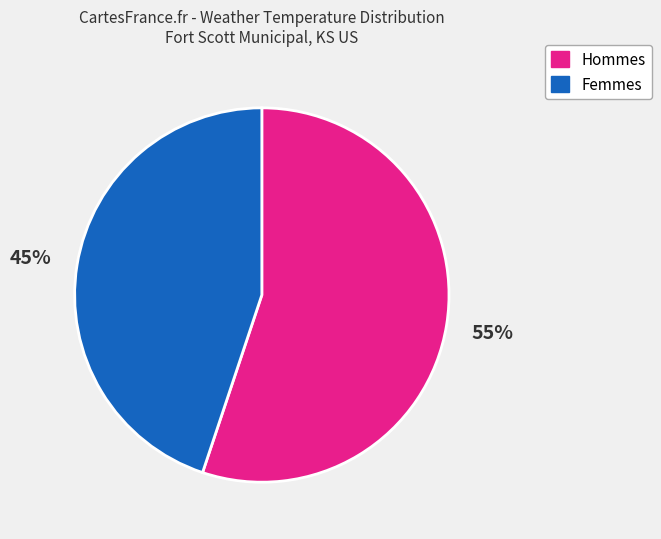

Is there any slice that represents more than half of the pie?

Yes